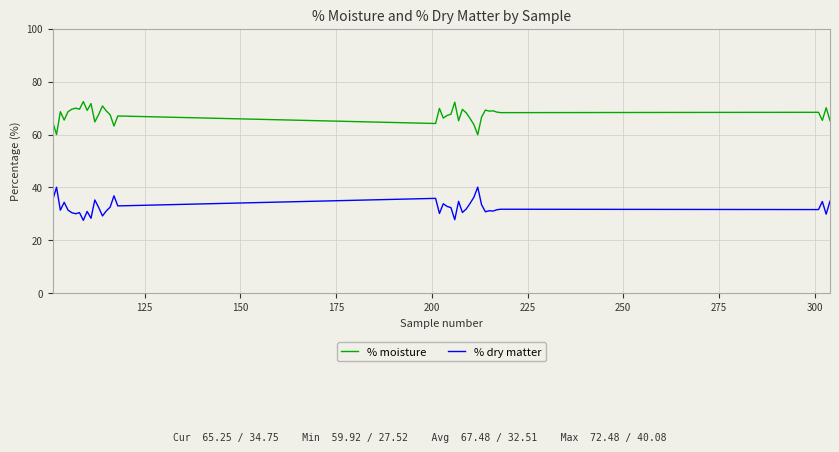

List the series in order of their overall mean, highest first.

% moisture, % dry matter